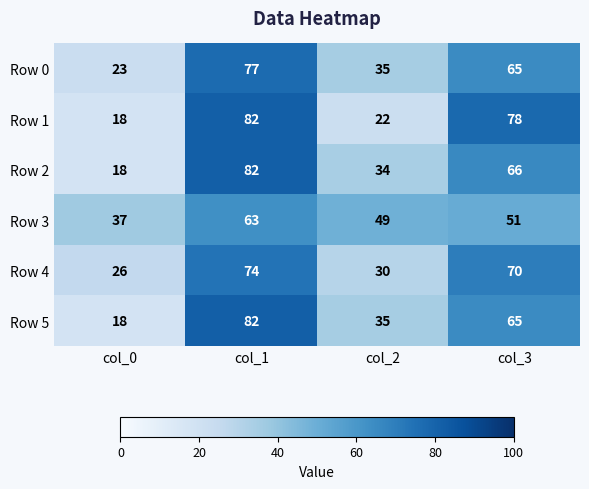

At how many categories does at least one series exceed 42?

3